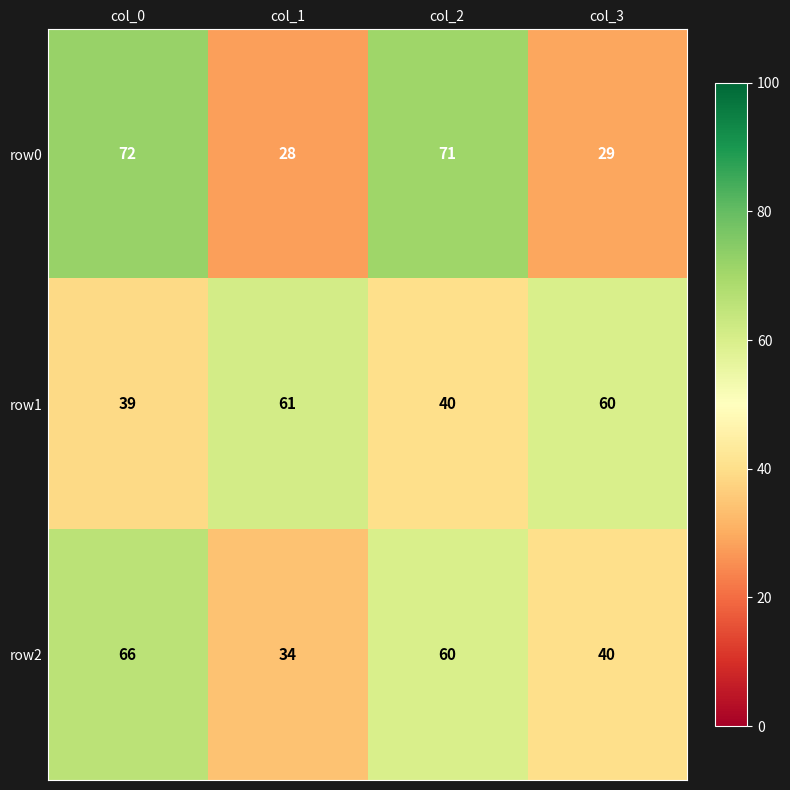

Which label corresponds to the largest value in the chart?

col_0